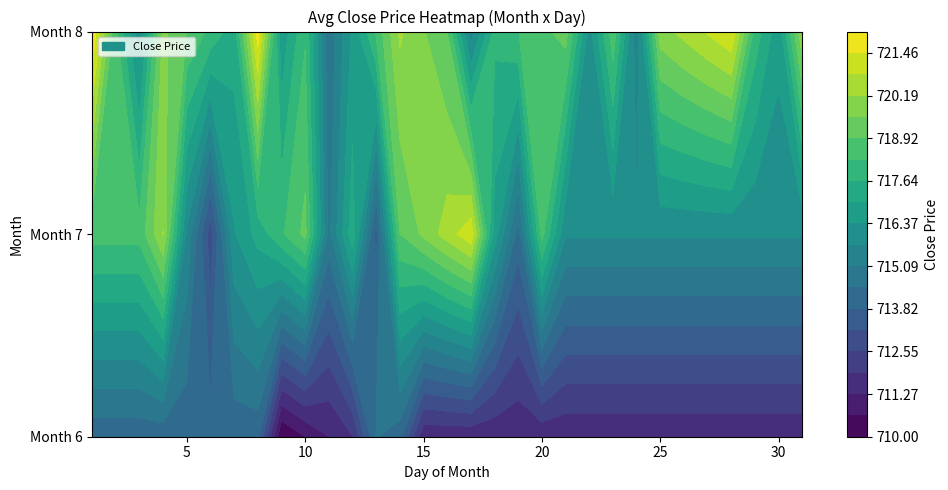

What is the sum of all 8 values?

2158.6